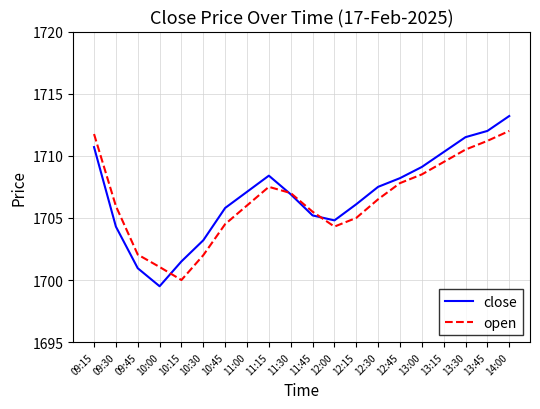

At which label does open reach its minimum?

10:15